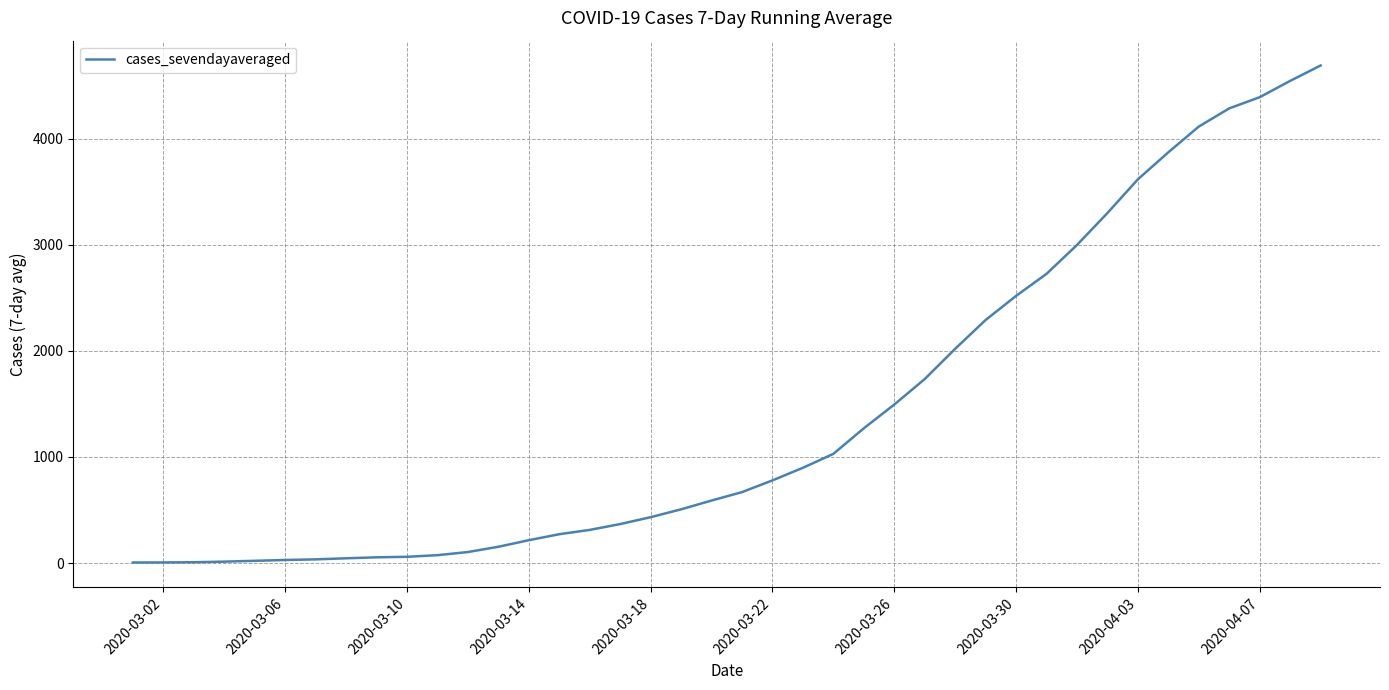

What is the difference between the maximum and minimum values?

4688.1